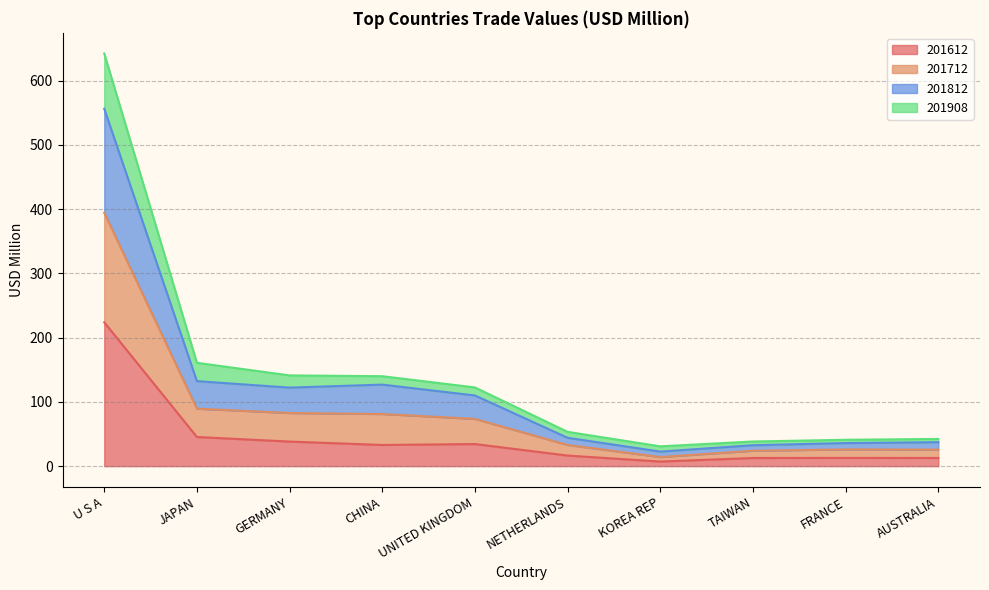

True or false: 201712 and 201612 intersect in this chart.

False